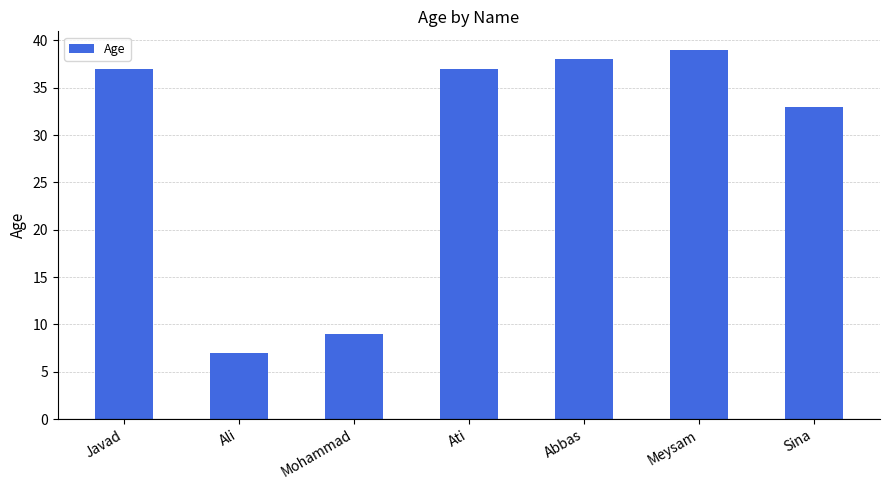

What is the ratio of the value at Javad to the value at Ali?

5.3